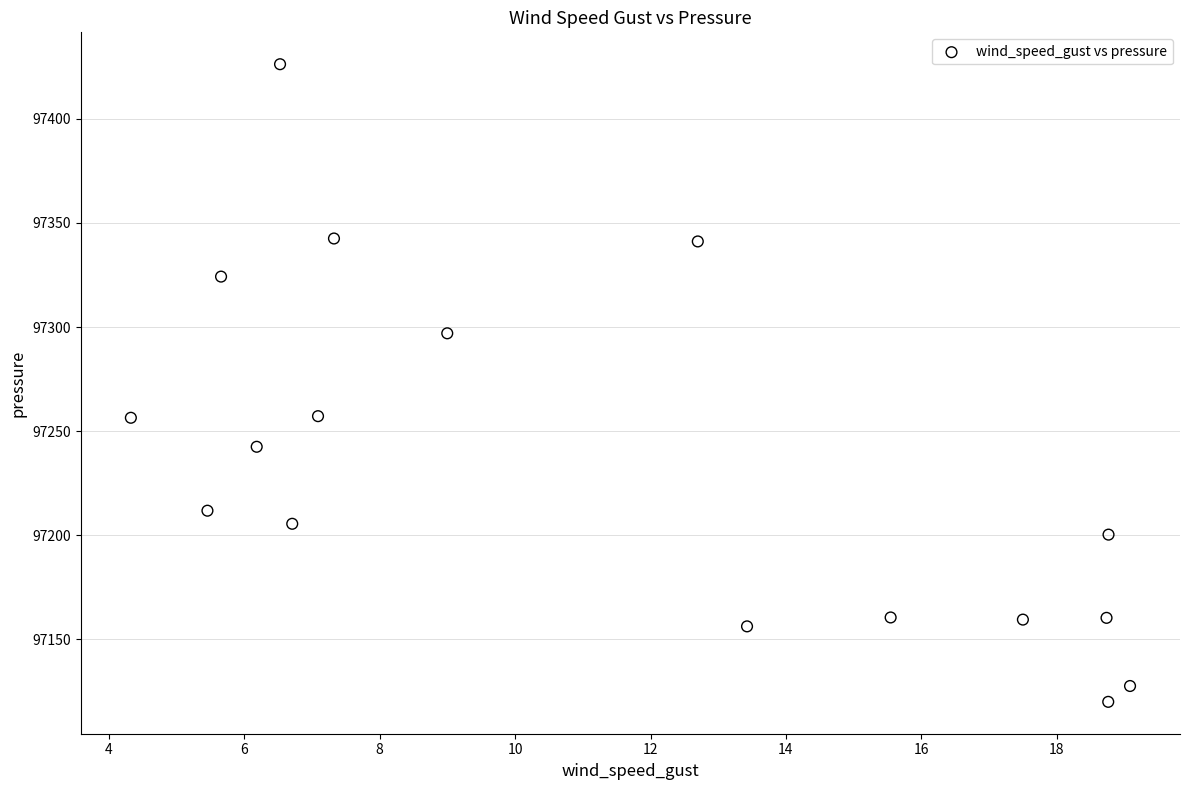

What is the range of Y values (max minus min)?

306.4